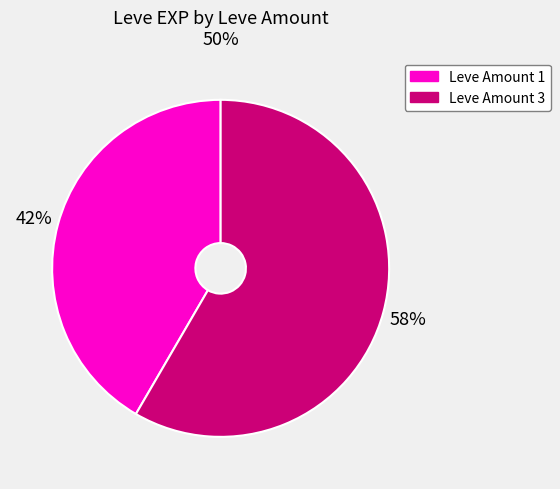

Do Leve Amount 3 and Leve Amount 1 together represent more than half of the pie?

Yes